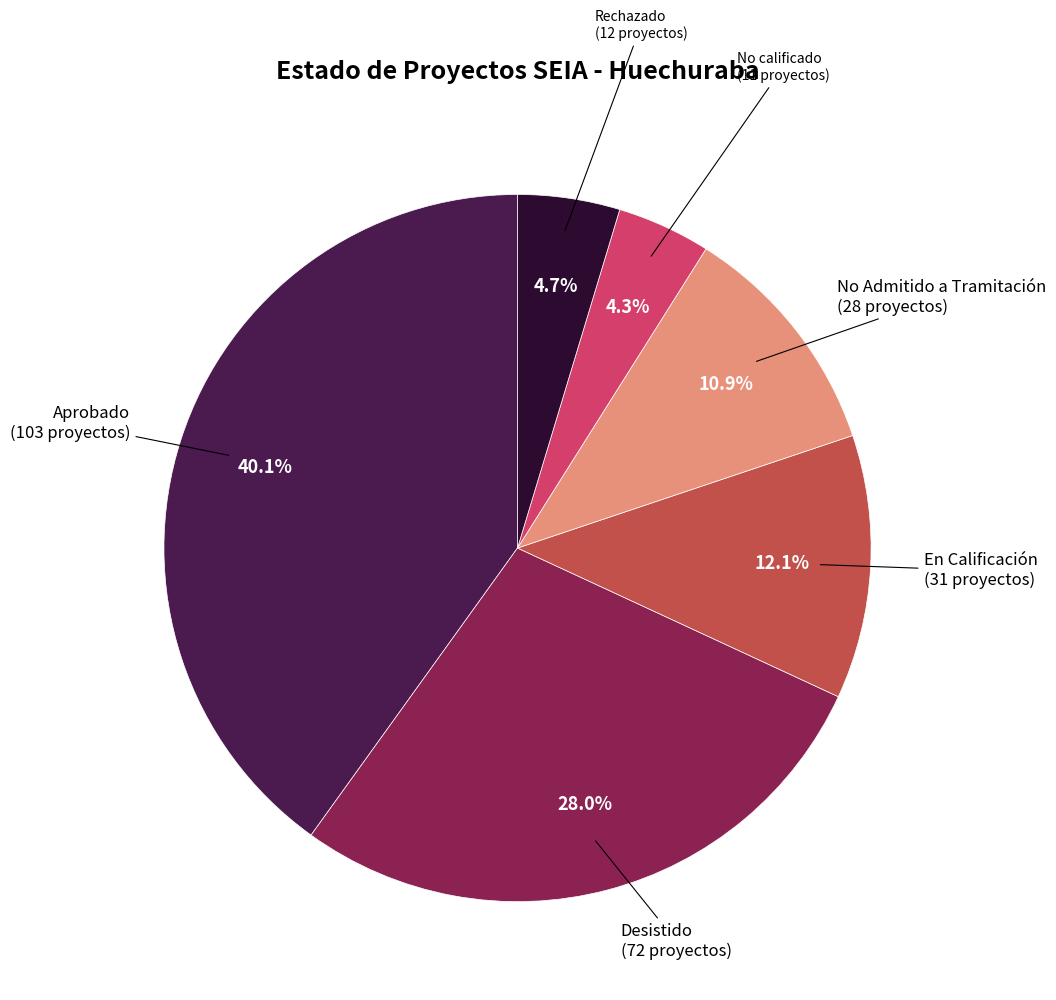

Is there a majority slice in this chart?

No